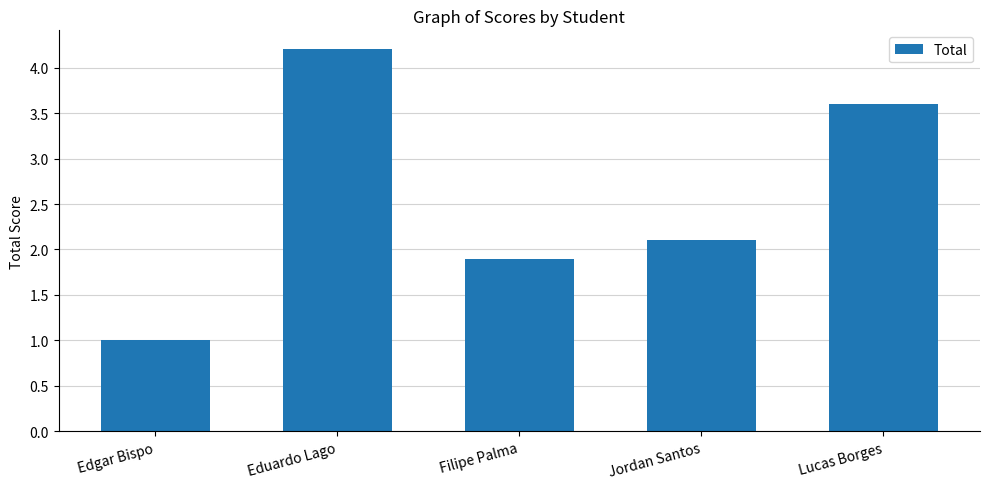

What is the change in value from Edgar Bispo to Lucas Borges?

+2.6